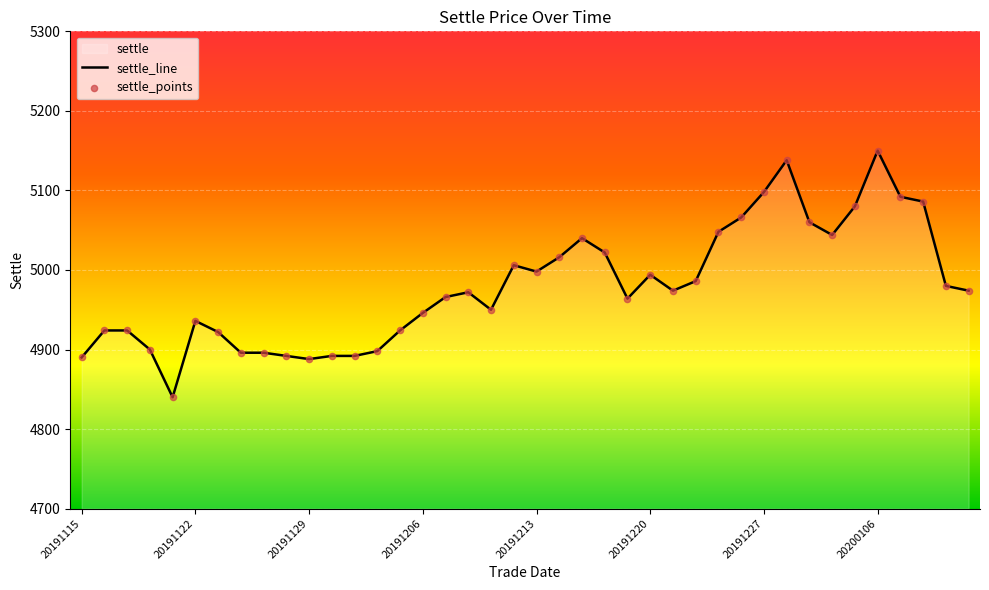

Approximately how many times larger is the value at 20191129 compared to 20191126?

1.0